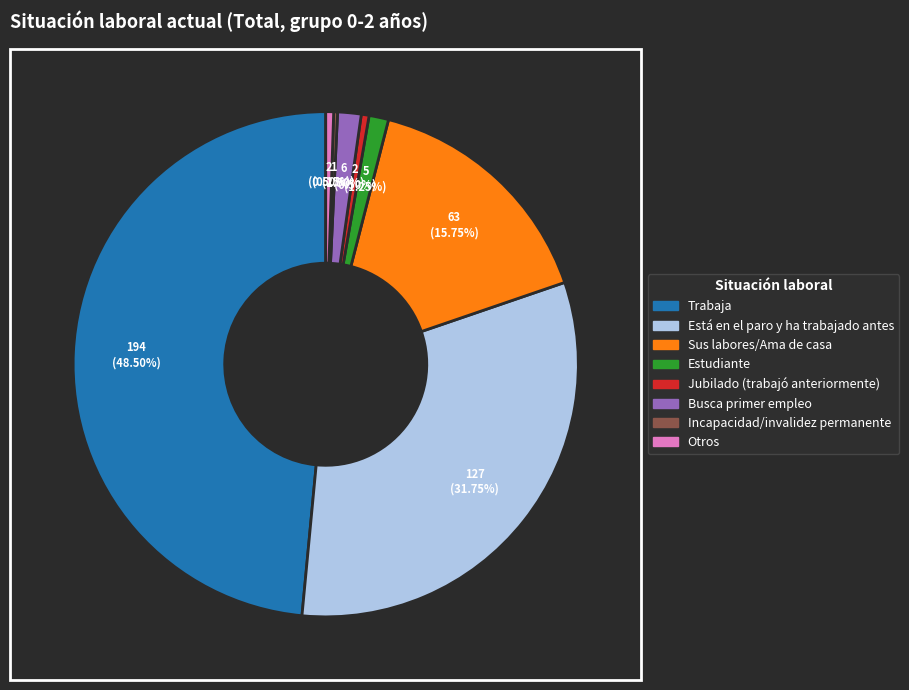

Do Está en el paro y ha trabajado antes and Estudiante together represent more than half of the pie?

No